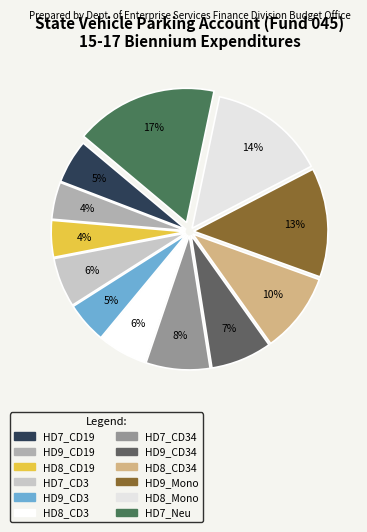

Which category has the biggest portion of the pie?

HD7_Neu